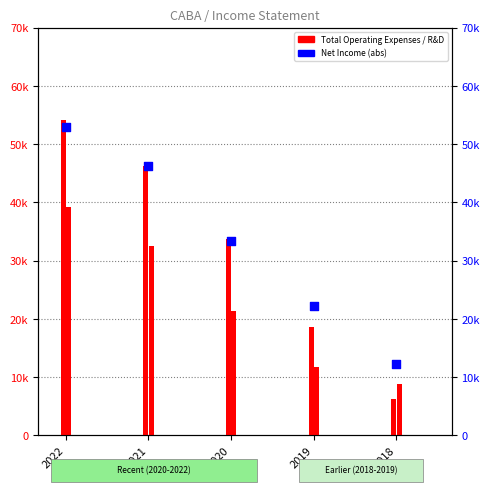

At how many categories does at least one series exceed 47094?

1